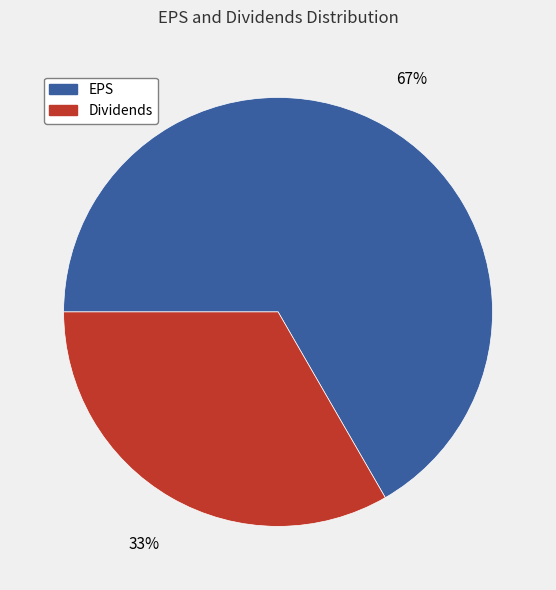

Approximately how many times larger is the value at Dividends compared to EPS?

0.5